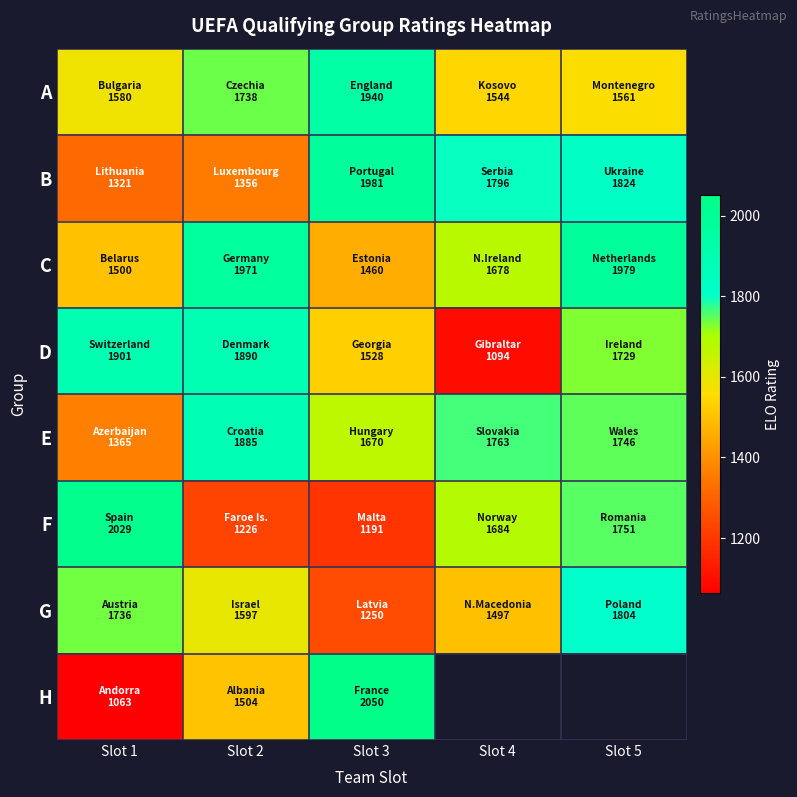

What is the difference between the second highest and second lowest values in the D series?

362.0